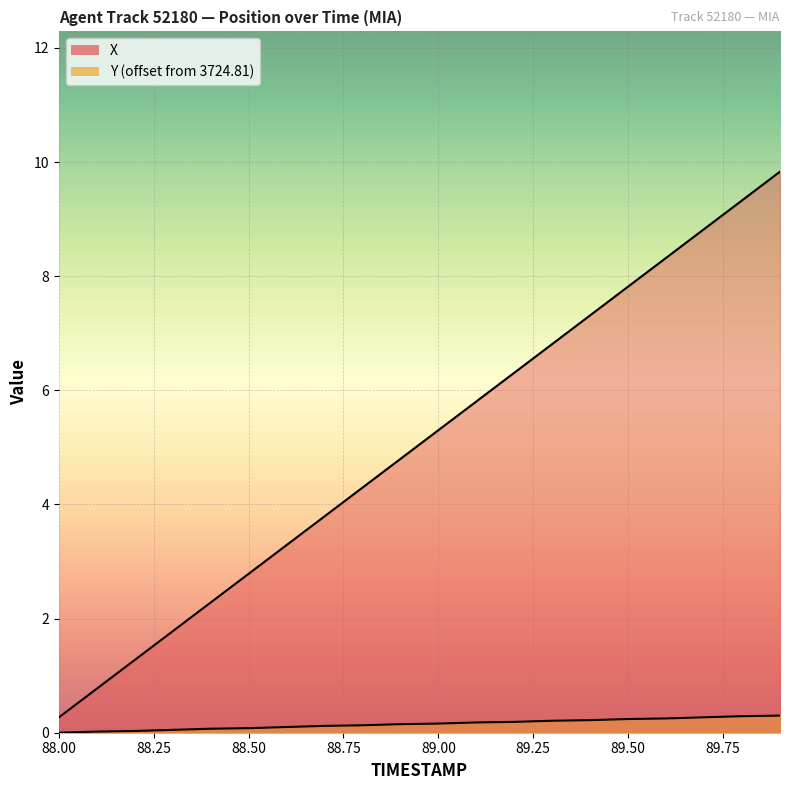

True or false: X and Y_offset intersect in this chart.

False